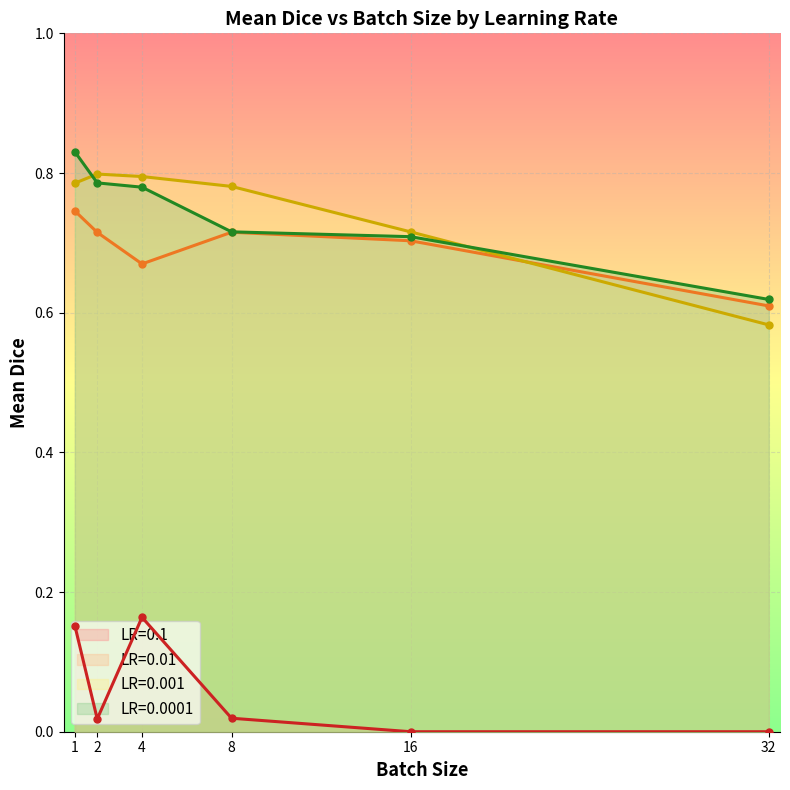

Count the number of categories in the chart.

6